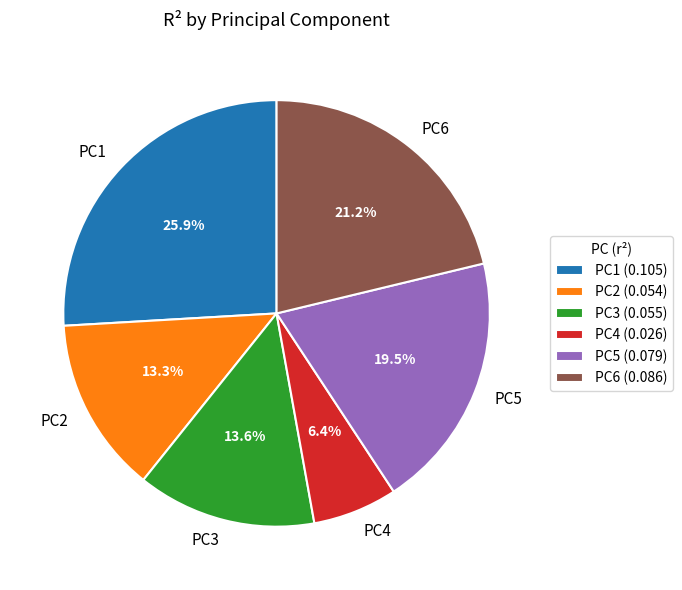

Do PC5 and PC3 together represent more than half of the pie?

No